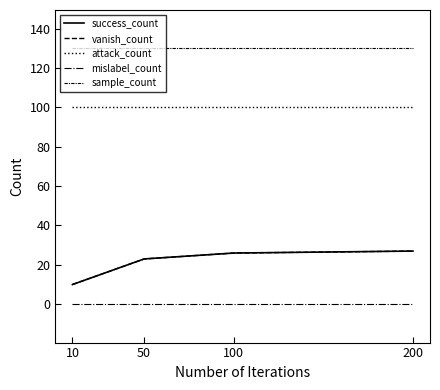

Does the chart display data point markers on the line(s)?

No